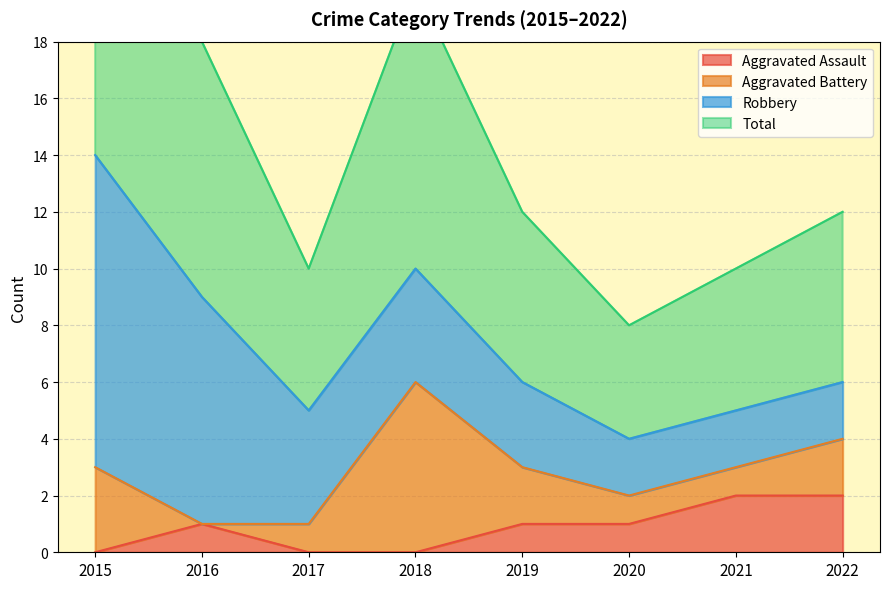

Count the number of categories in the chart.

8